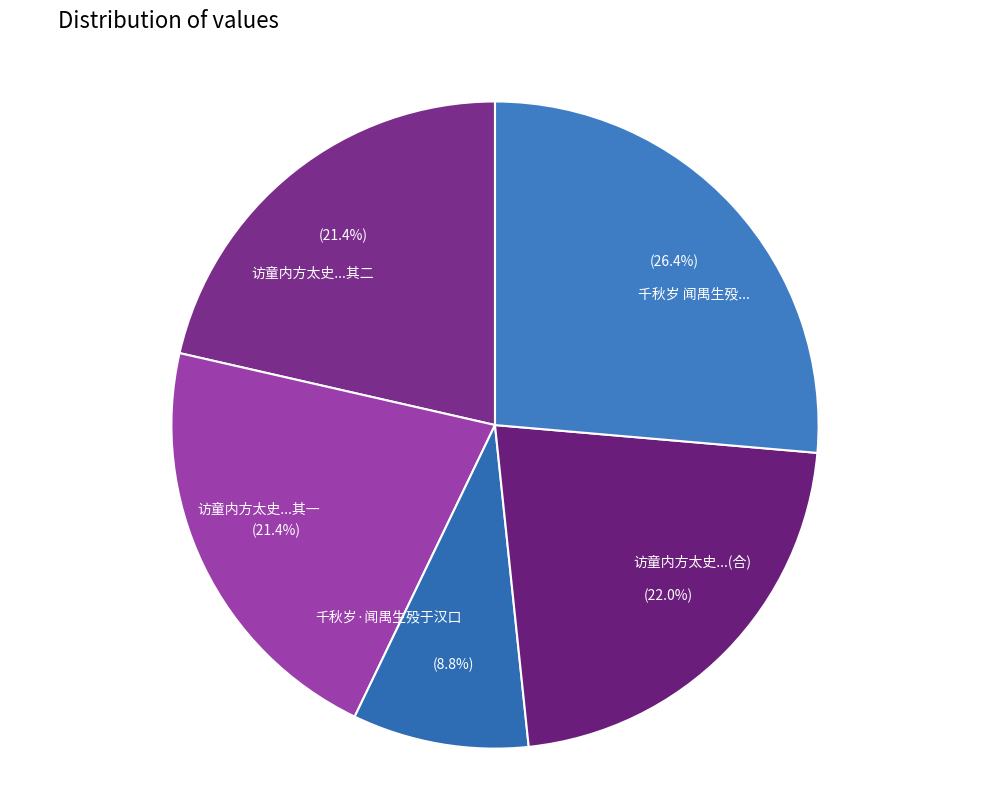

What is the smallest slice in the pie chart?

千秋岁·闻禺生殁于汉口